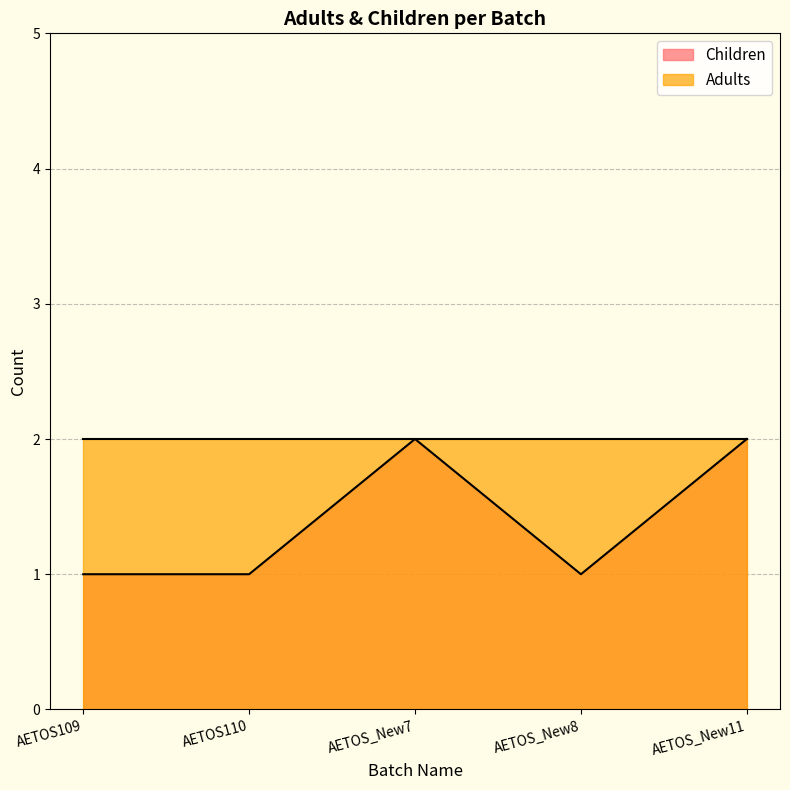

Which series has the largest range (max minus min)?

Children